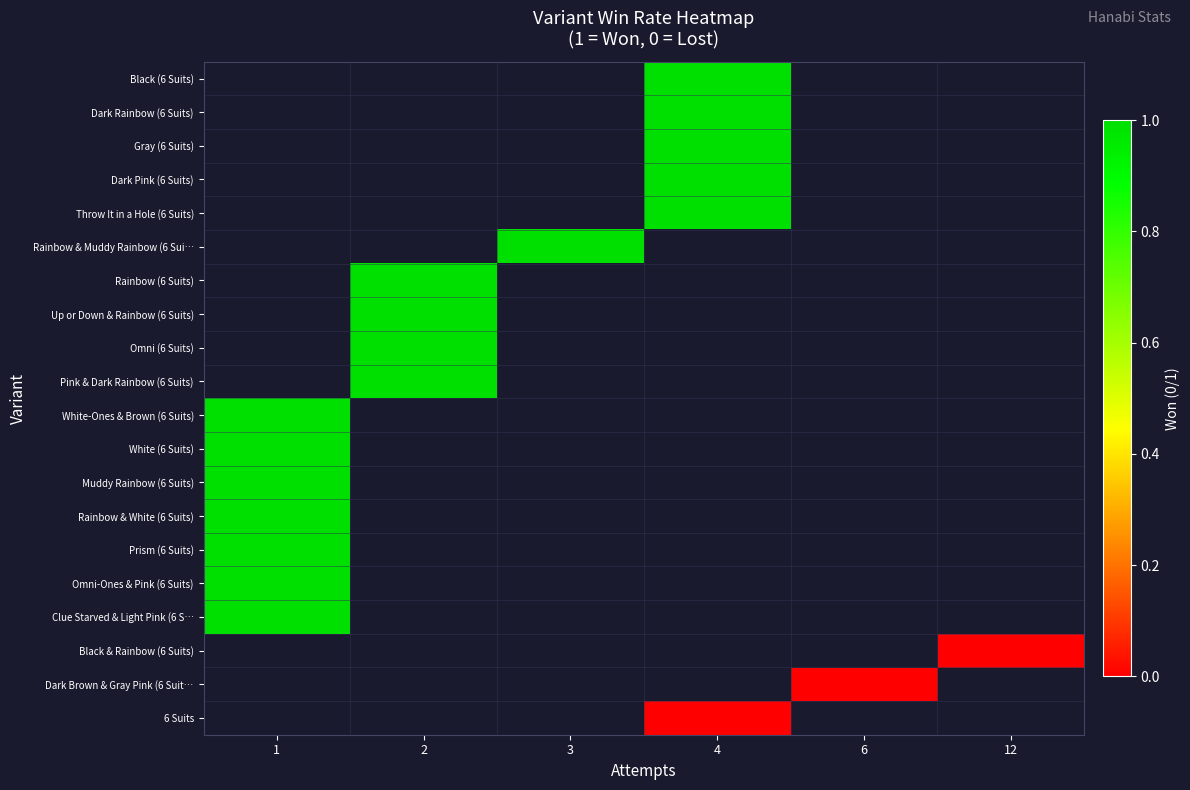

How many positive values does the Rainbow & White (6 Suits) series have?

1